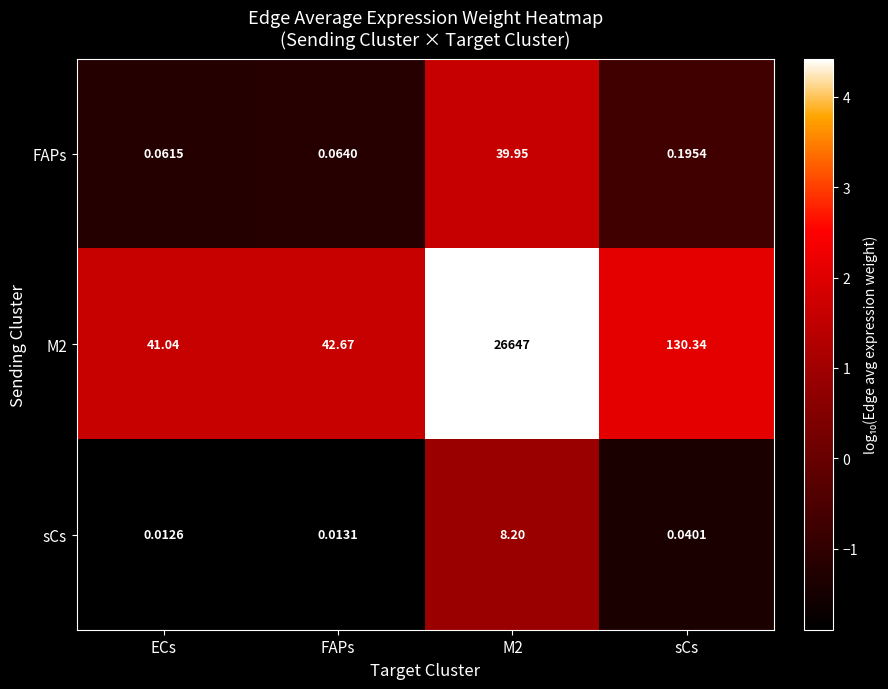

What is the greatest value displayed?

26647.0